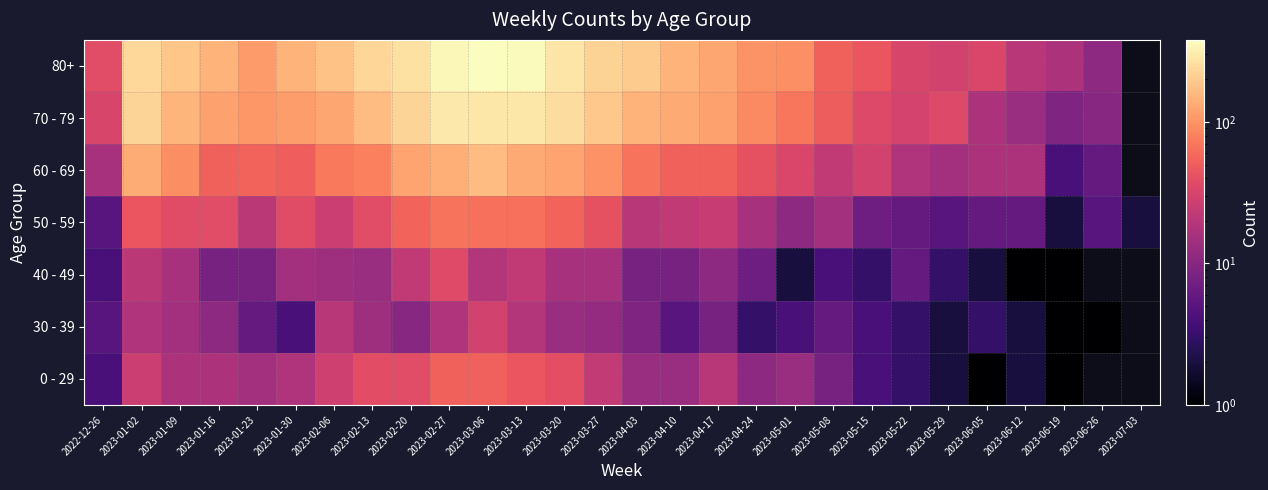

Which has a higher value, 2023-06-19 or 2023-02-20?

2023-02-20